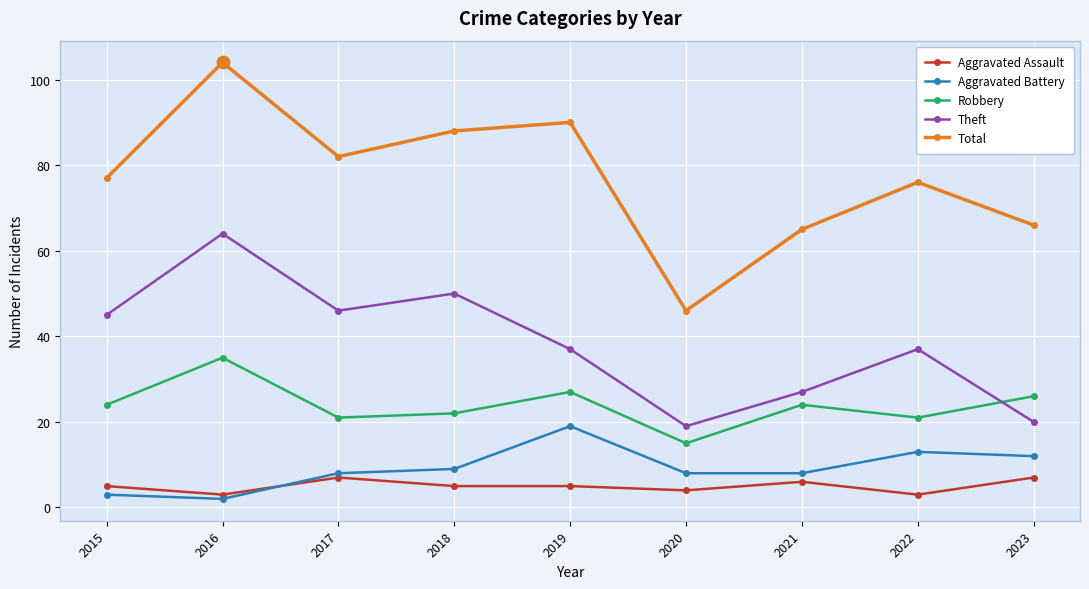

Which series has the largest range (max minus min)?

Total